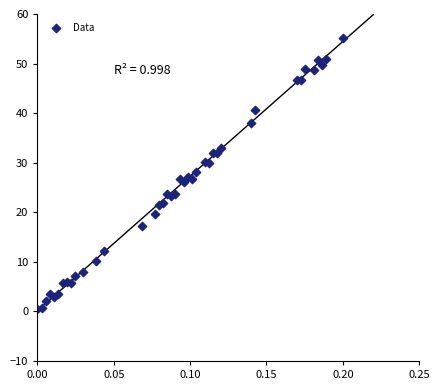

What is the range of Y values (max minus min)?

54.8